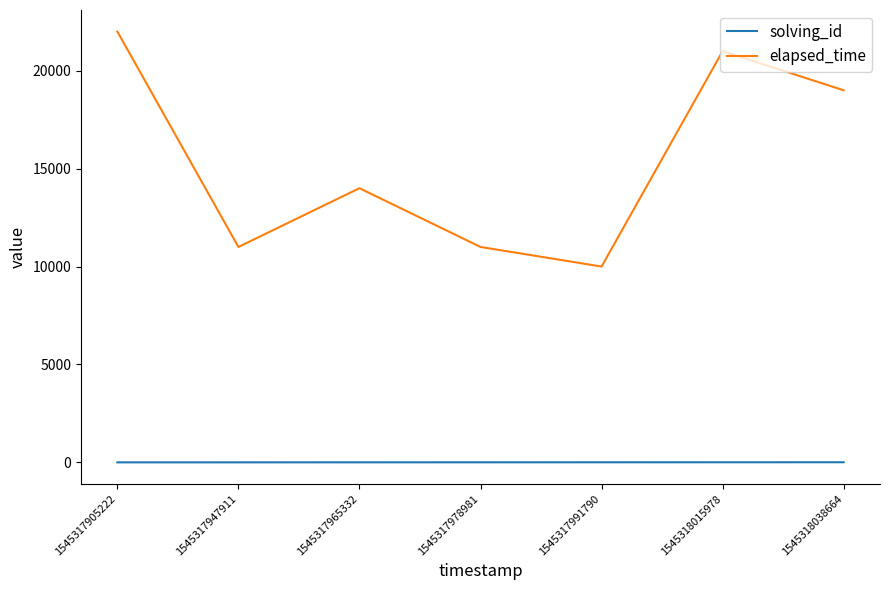

Is it true that solving_id equals 5 at 1545317991790?

True